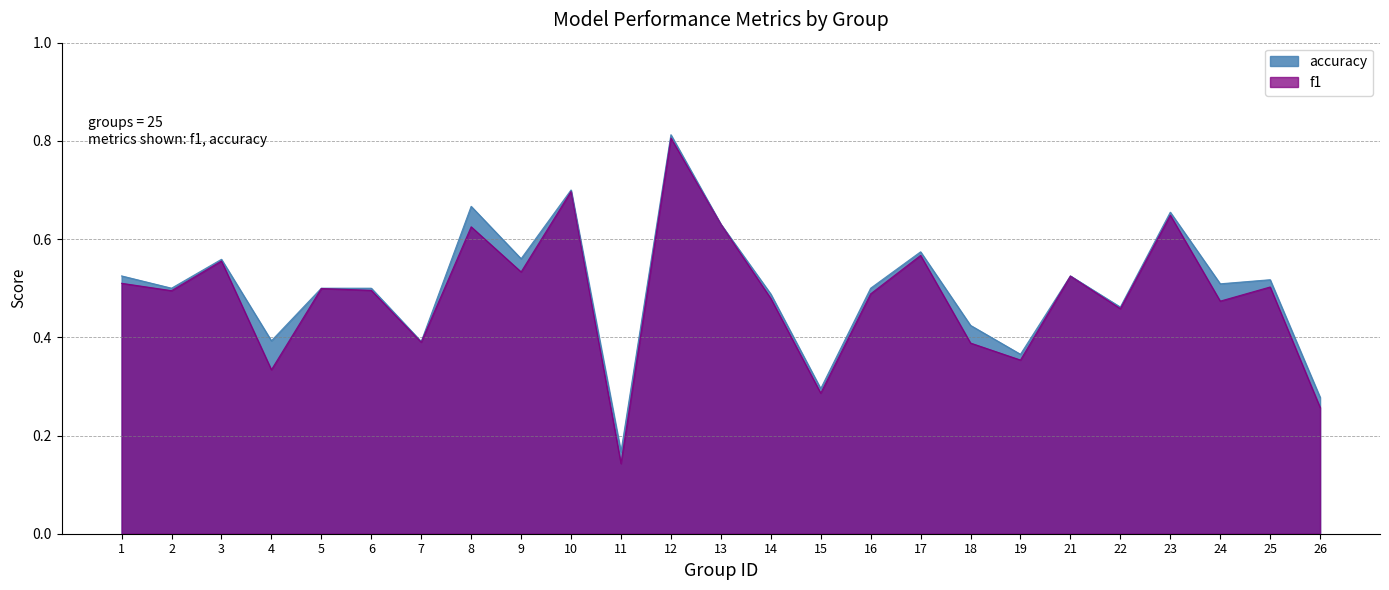

How many lines are shown in the chart?

2